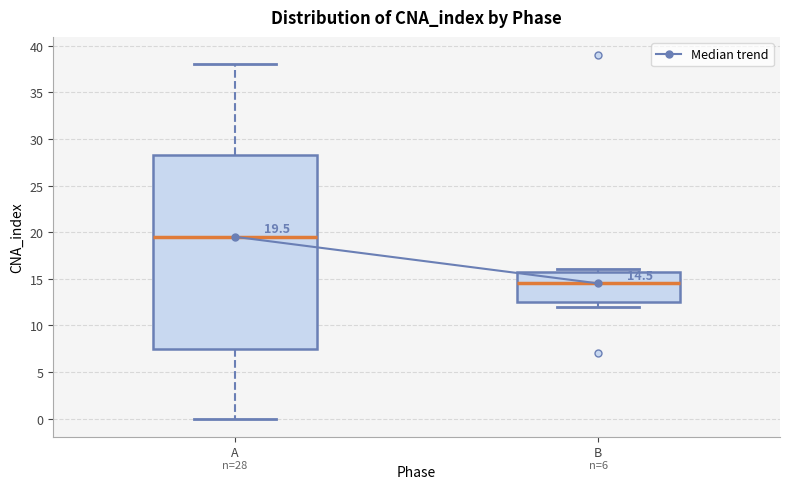

Which box's median line is the highest?

A